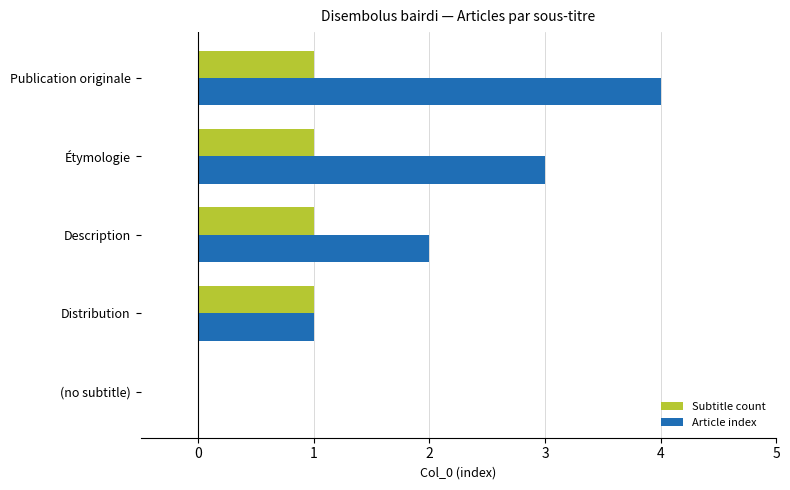

Which series has the largest total across all categories?

Article index